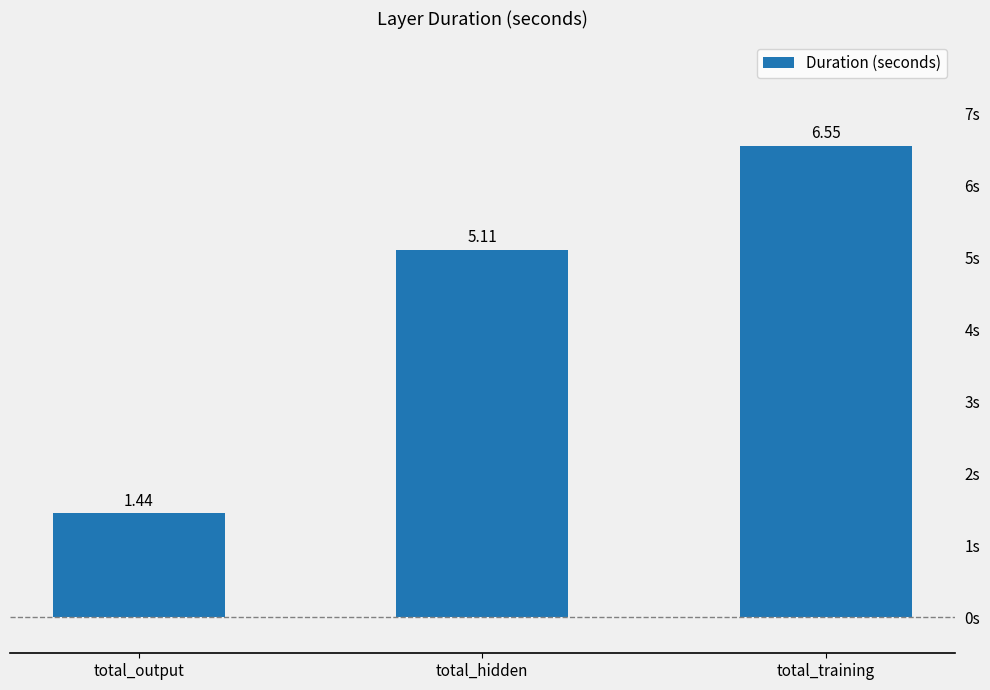

What is the change in value from total_hidden to total_training?

+1.4